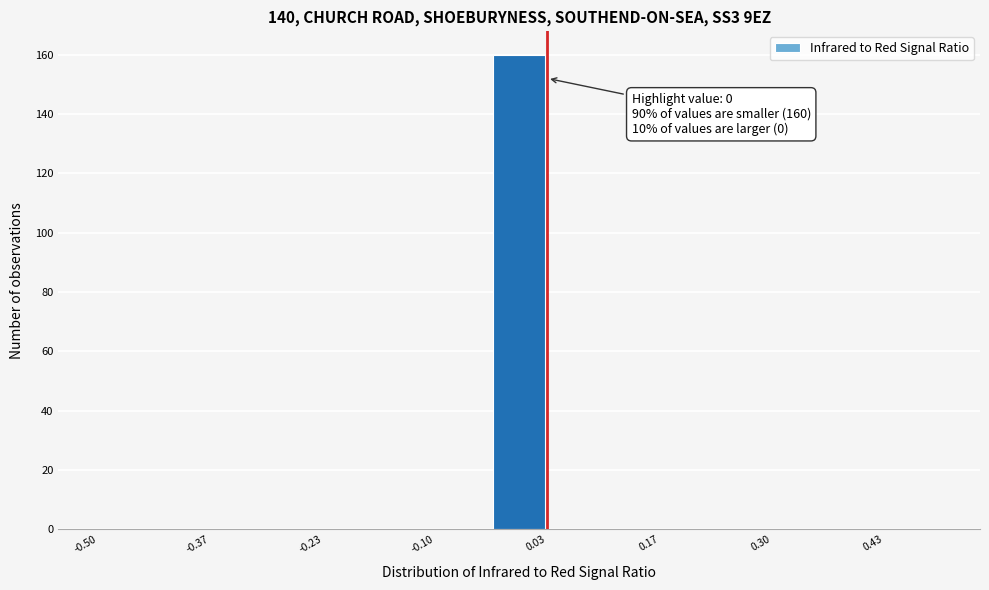

Read against the x-axis, roughly where is the centre of the tallest bar?

0.00